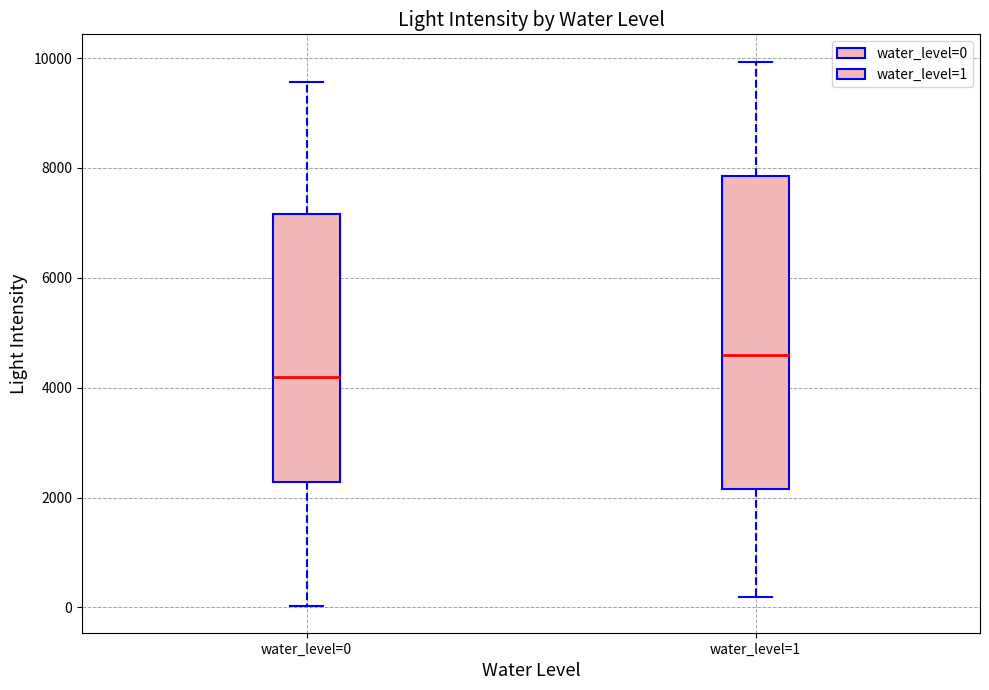

Where does the lower whisker of the box for water_level=0 end on the y-axis? The values are not printed on the chart, so give them approximately, as read against the axis.

0